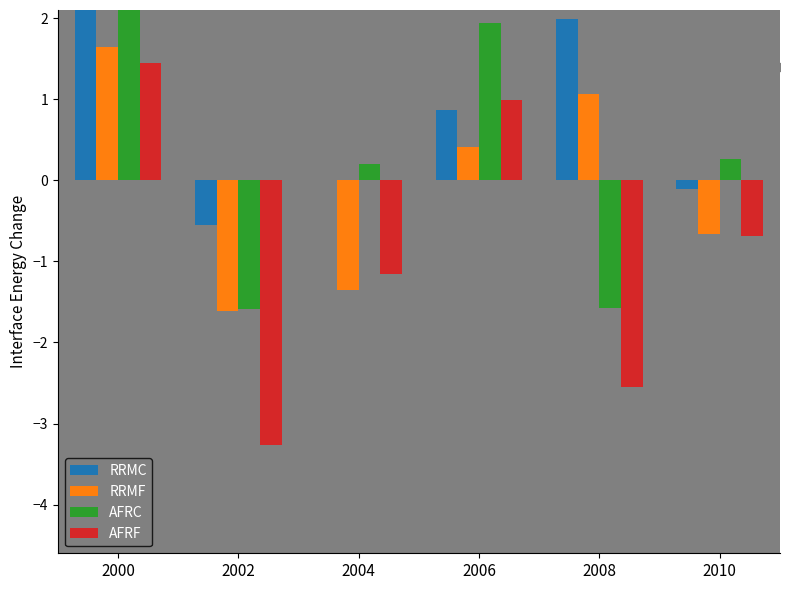

Rank the categories by AFRF value from highest to lowest.

2000, 2006, 2010, 2004, 2008, 2002